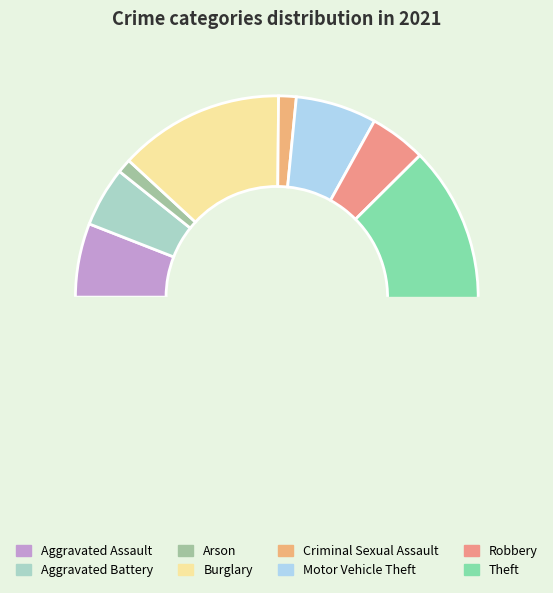

What percentage is the Arson slice, to the nearest percent?

1%